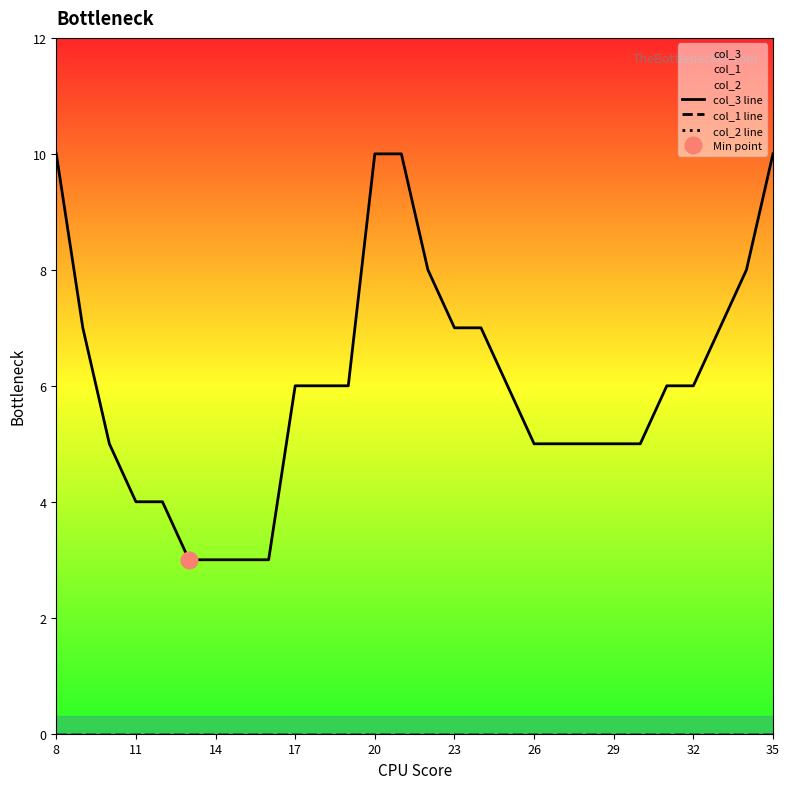

At which label is col_2 line closest to 0?

8